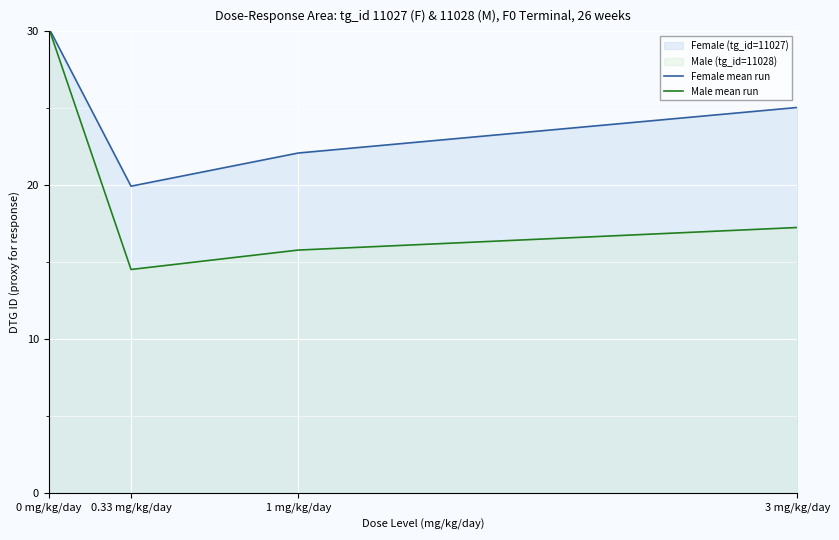

What is the lowest value of the Male mean run series?

14.5